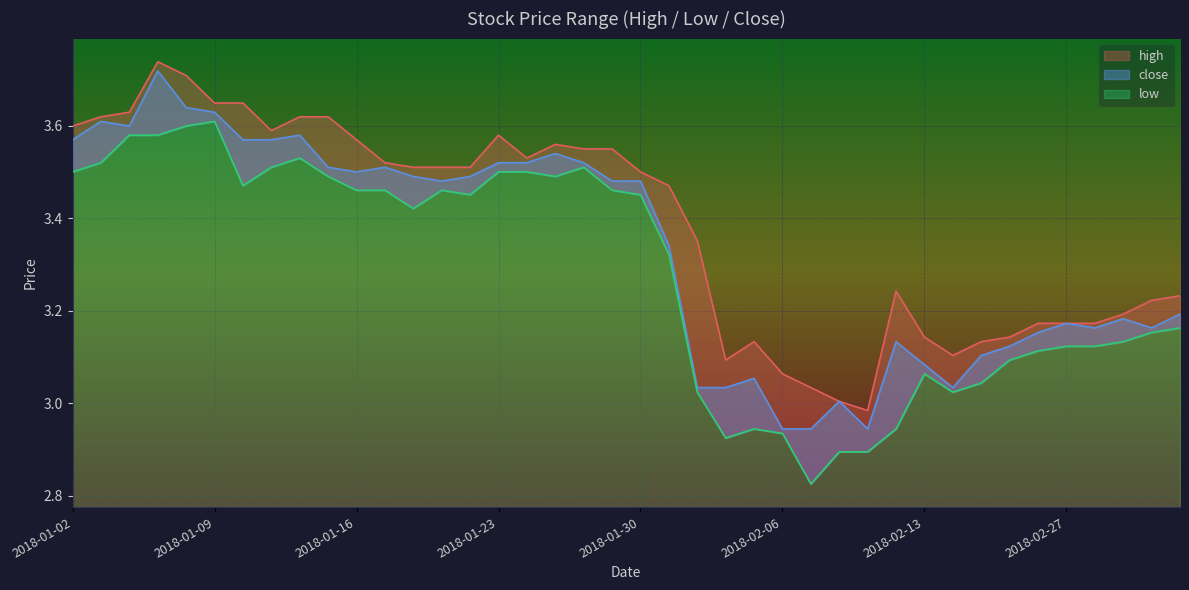

Reading left to right, what are all the values shown in this chart?

high: 3.6	3.6	3.6	3.7	3.7	3.6	3.6	3.6	3.6	3.6	3.6	3.5	3.5	3.5	3.5	3.6	3.5	3.6	3.5	3.5	3.5	3.5	3.4	3.1	3.1	3.1	3.0	3.0	3.0	3.2	3.1	3.1	3.1	3.1	3.2	3.2	3.2	3.2	3.2	3.2
low: 3.5	3.5	3.6	3.6	3.6	3.6	3.5	3.5	3.5	3.5	3.5	3.5	3.4	3.5	3.5	3.5	3.5	3.5	3.5	3.5	3.5	3.3	3.0	2.9	2.9	2.9	2.8	2.9	2.9	2.9	3.1	3.0	3.0	3.1	3.1	3.1	3.1	3.1	3.2	3.2
close: 3.6	3.6	3.6	3.7	3.6	3.6	3.6	3.6	3.6	3.5	3.5	3.5	3.5	3.5	3.5	3.5	3.5	3.5	3.5	3.5	3.5	3.3	3.0	3.0	3.1	2.9	2.9	3.0	2.9	3.1	3.1	3.0	3.1	3.1	3.2	3.2	3.2	3.2	3.2	3.2